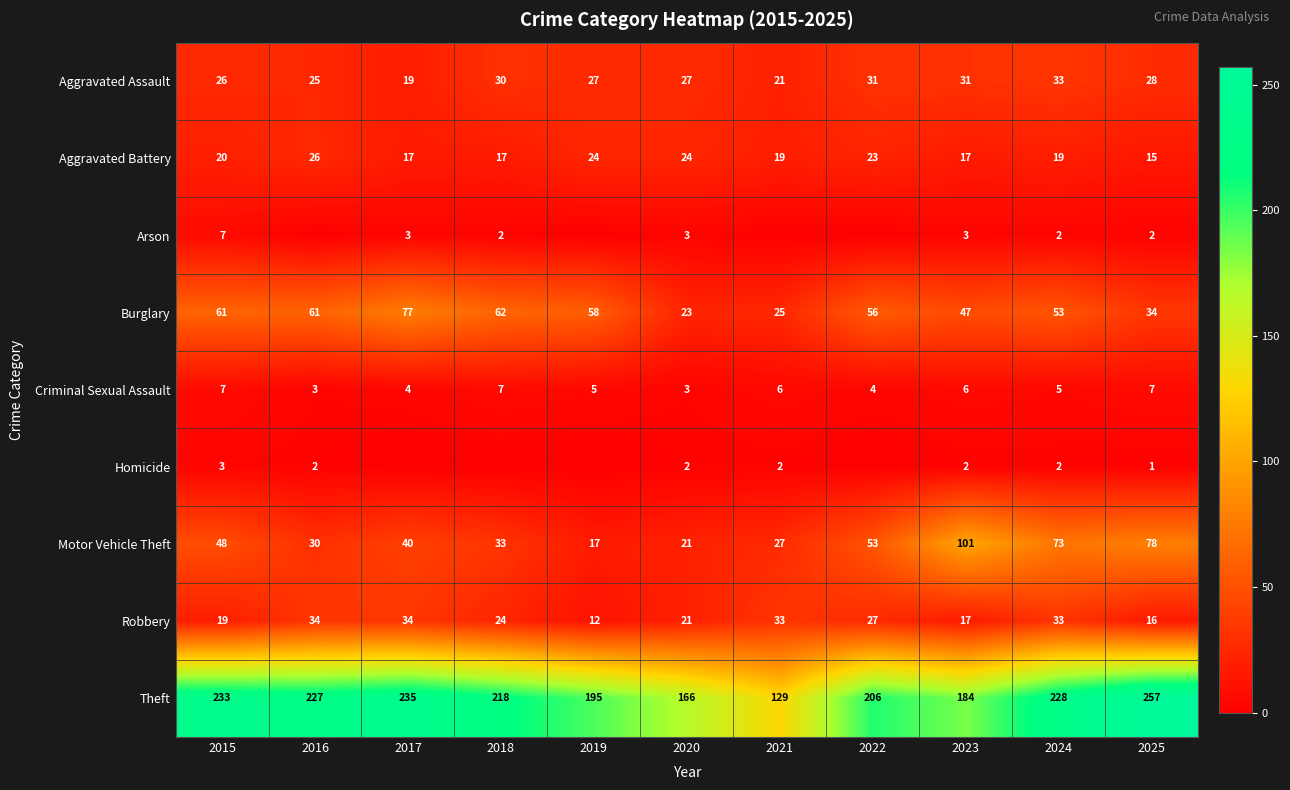

What is the spread (max minus min) of values at 2024?

226